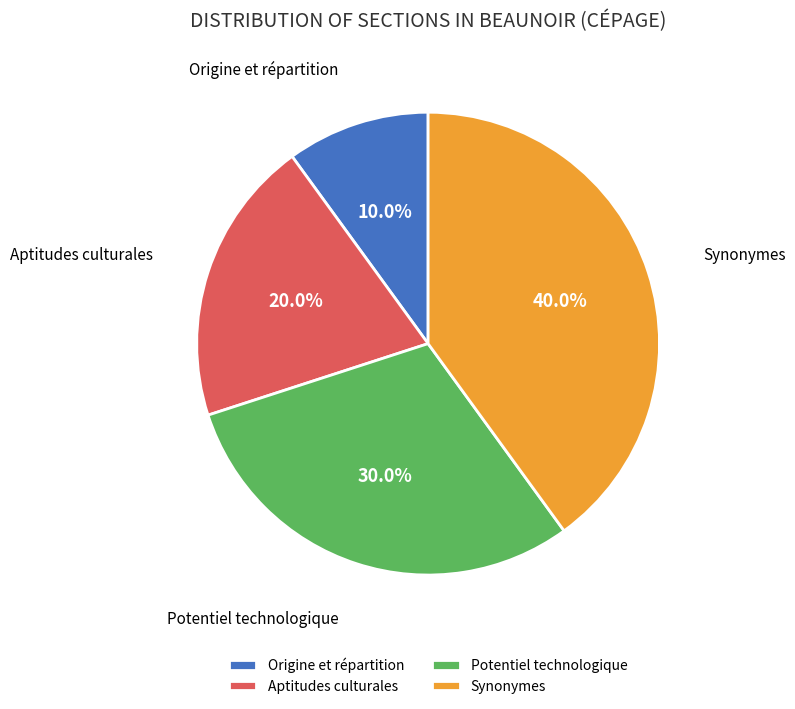

Does Potentiel technologique account for over 50% of the chart?

No